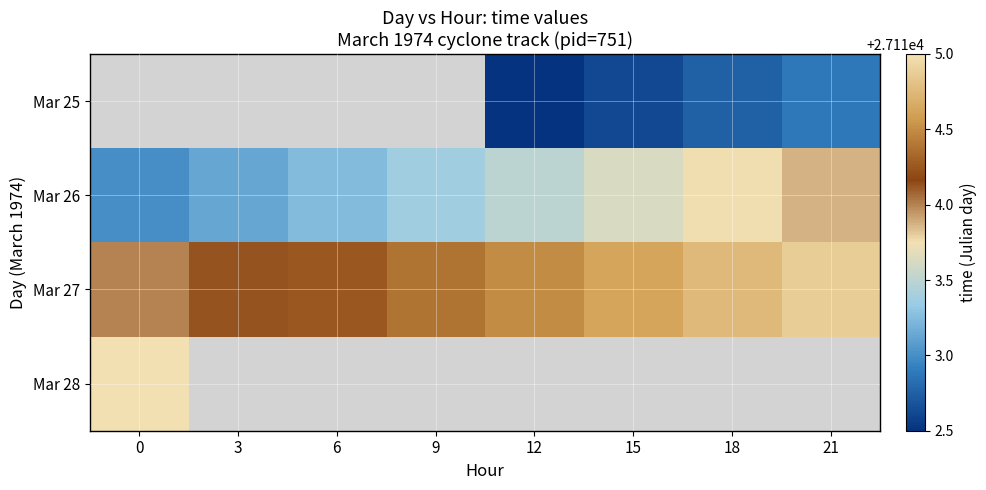

At which label does Mar 27 reach its peak?

21